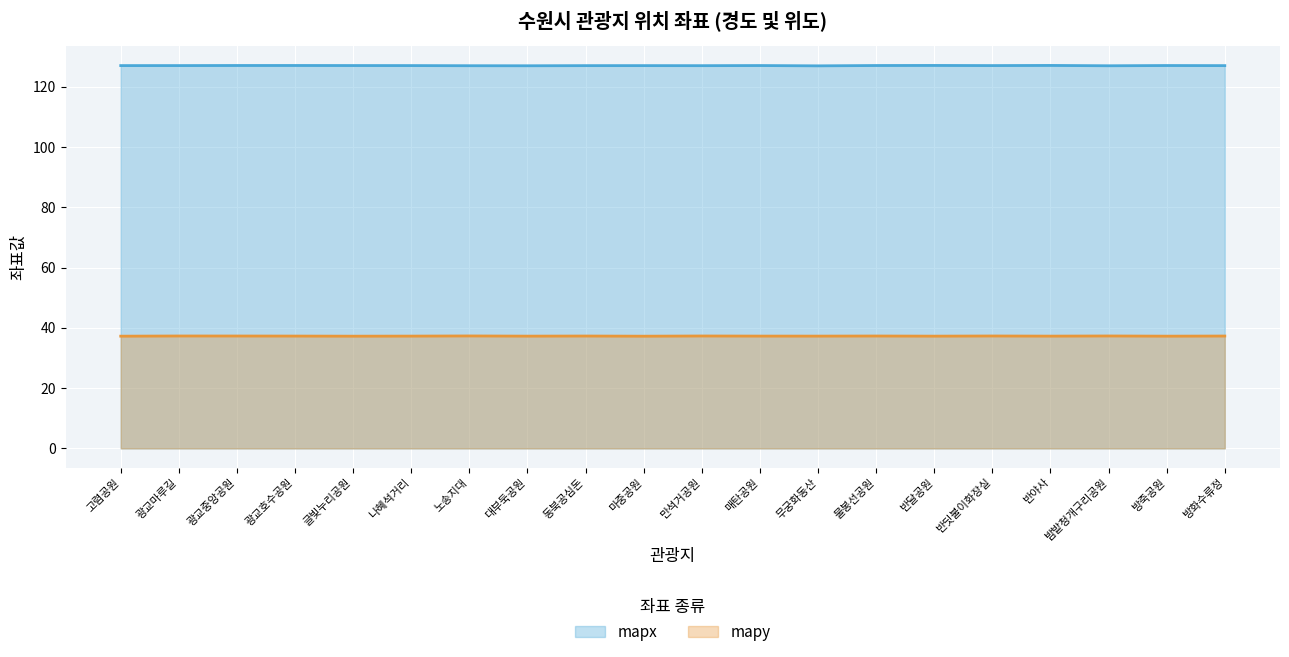

Between 반달공원 and 광교중앙공원, which is larger?

반달공원